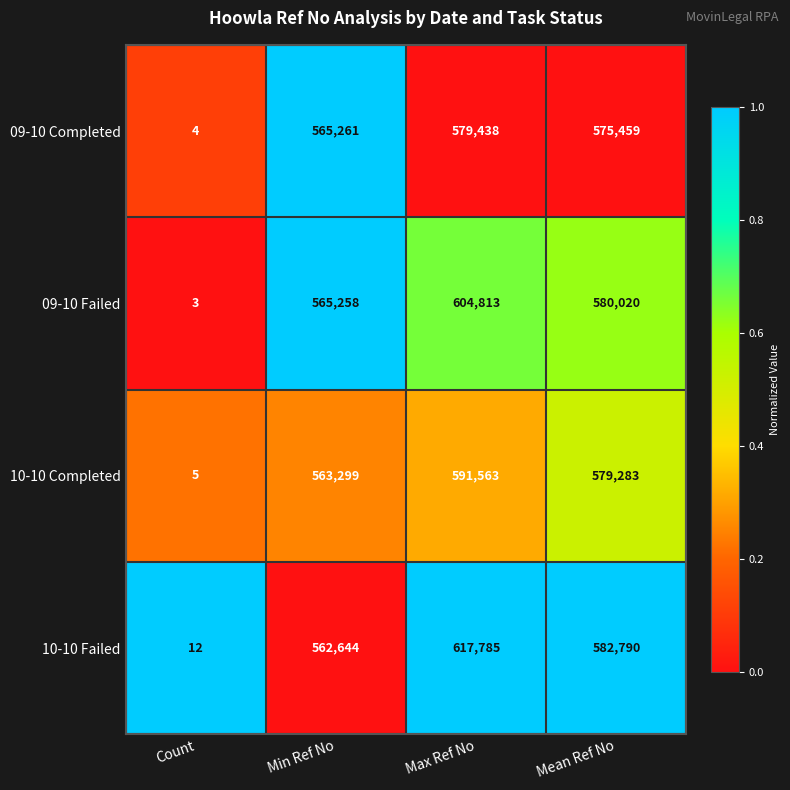

How many distinct data groups are displayed?

4